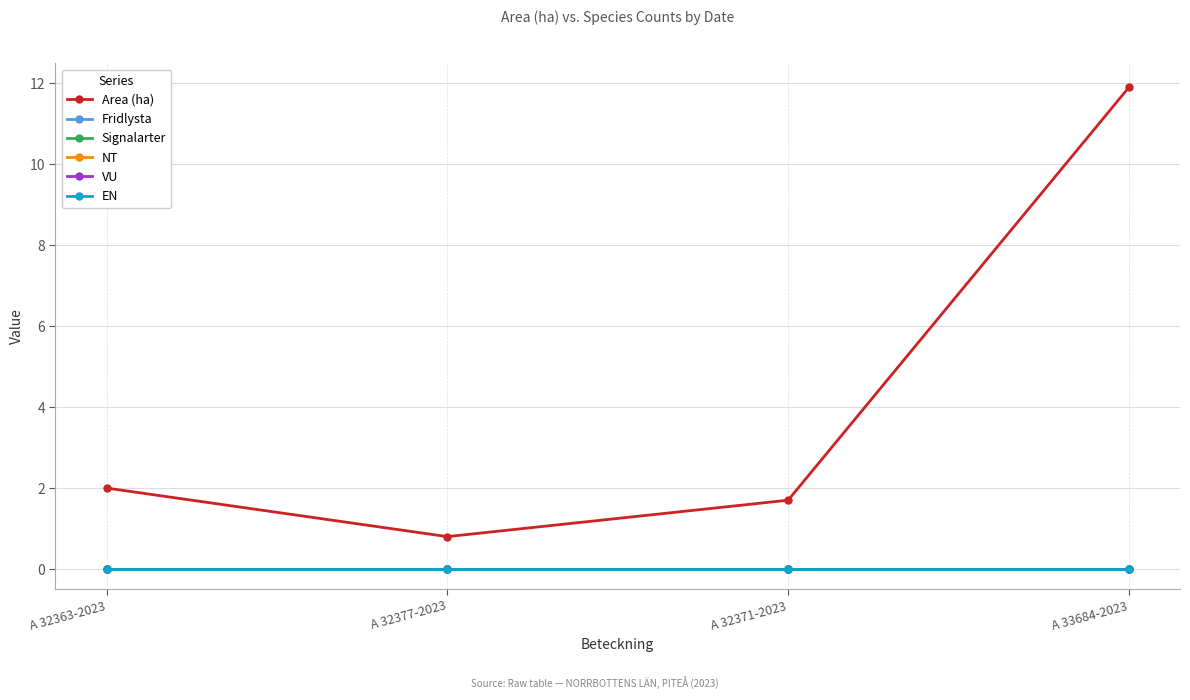

Reading left to right, what are all the values shown in this chart?

Area (ha): 2.0	0.8	1.7	11.9
Fridlysta: 0.0	0.0	0.0	0.0
Signalarter: 0.0	0.0	0.0	0.0
NT: 0.0	0.0	0.0	0.0
VU: 0.0	0.0	0.0	0.0
EN: 0.0	0.0	0.0	0.0